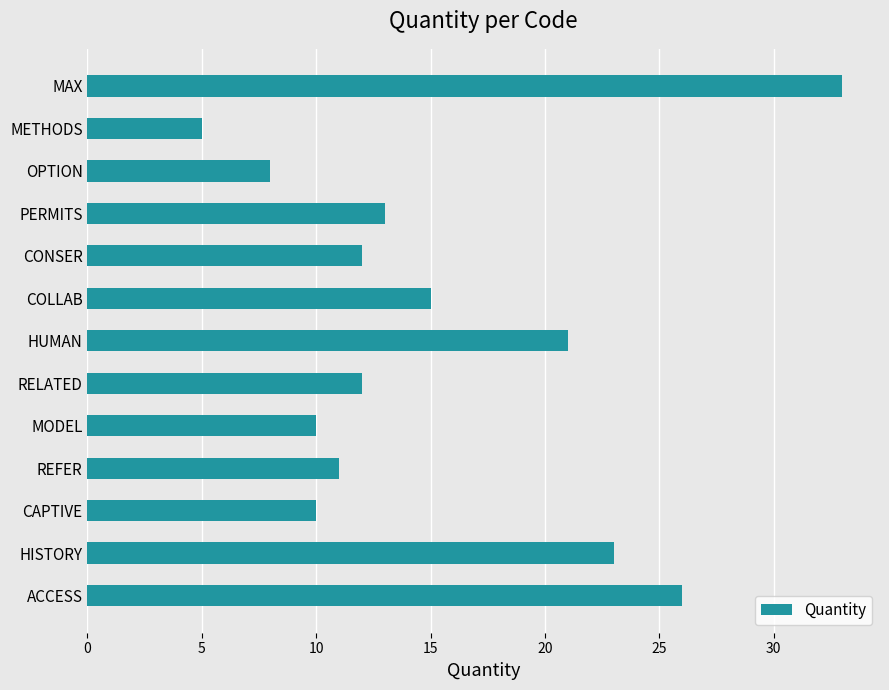

Which label corresponds to the smallest value in the chart?

METHODS